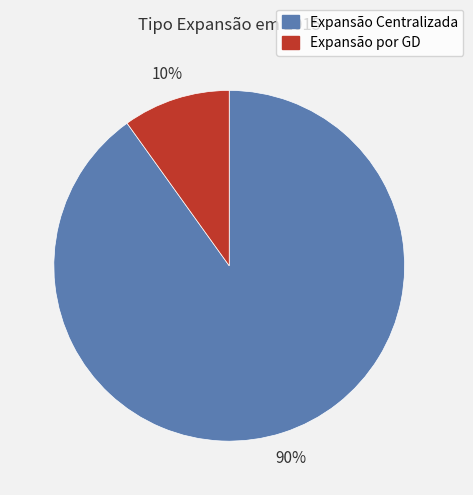

Is the sum of Expansão por GD and Expansão Centralizada greater than half?

Yes